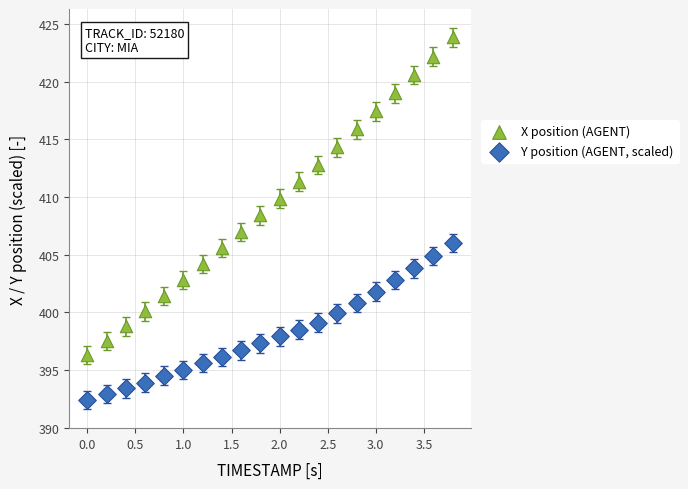

Which series has the widest spread of Y values?

X position (AGENT)